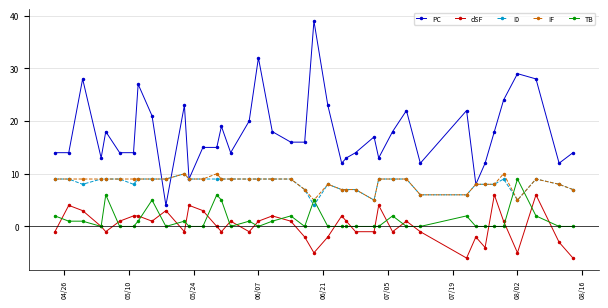

True or false: dSF and I0 cross at least once.

False